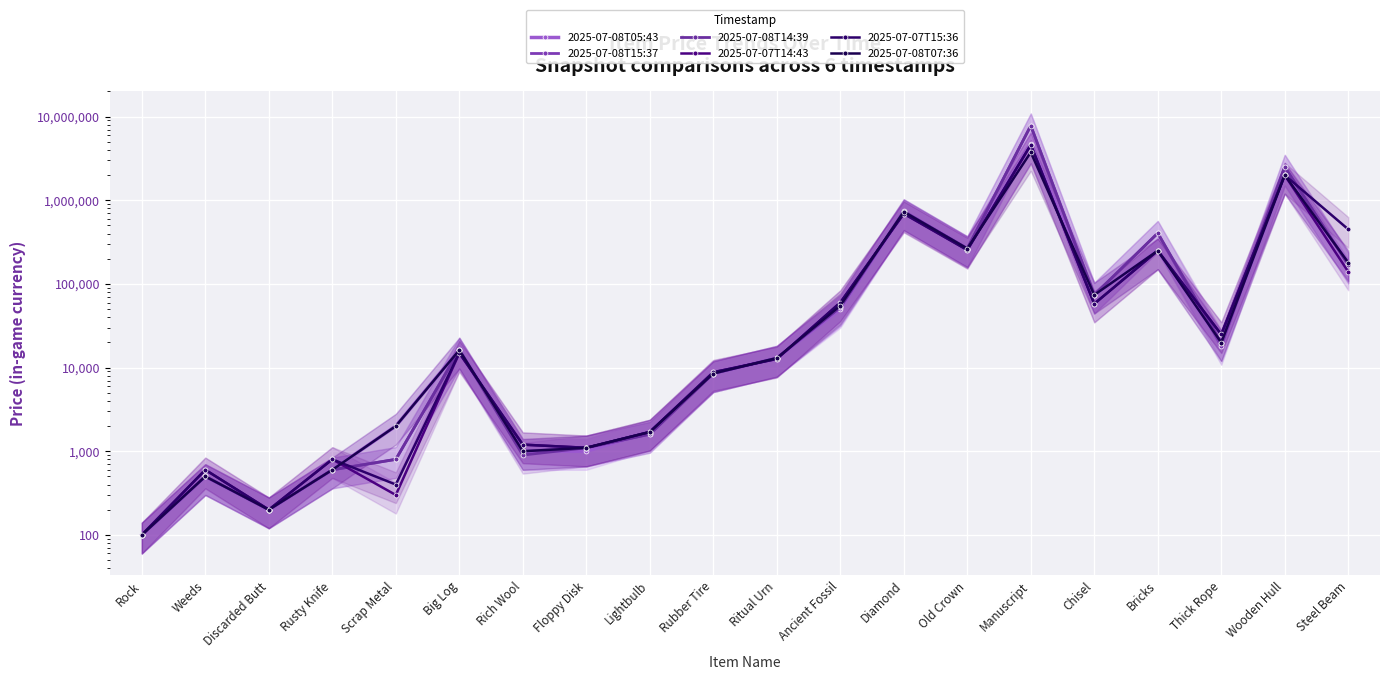

What is the total value across all series at Rich Wool?

6300